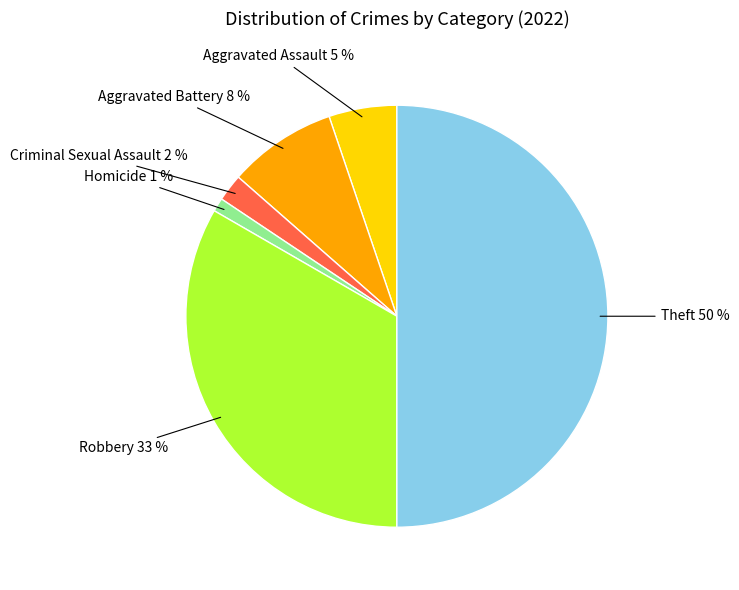

To the nearest percent, what percentage of the pie is Criminal Sexual Assault?

2%